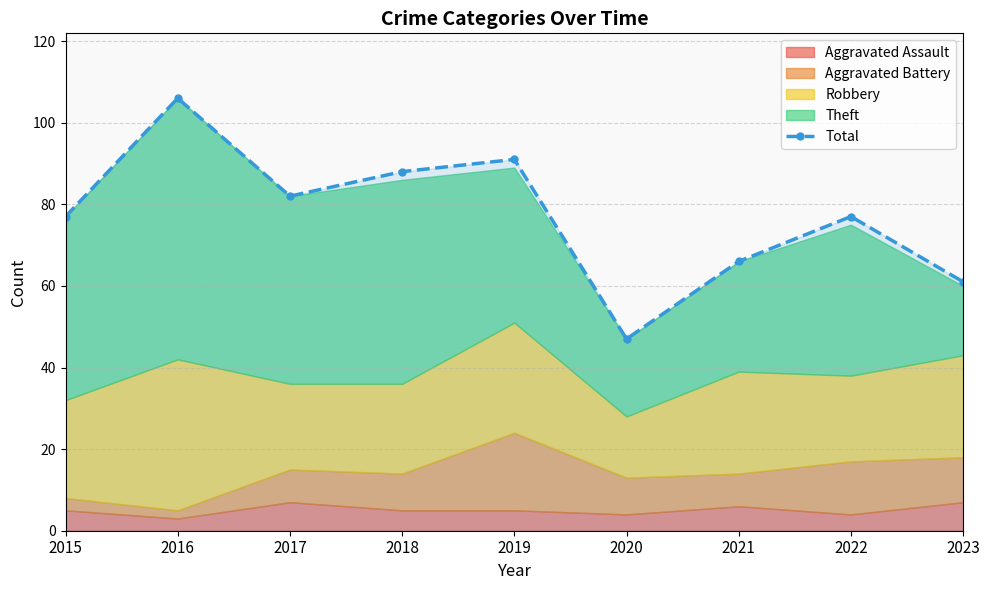

How many interior local peaks (higher than both neighbors) does the data have?

3